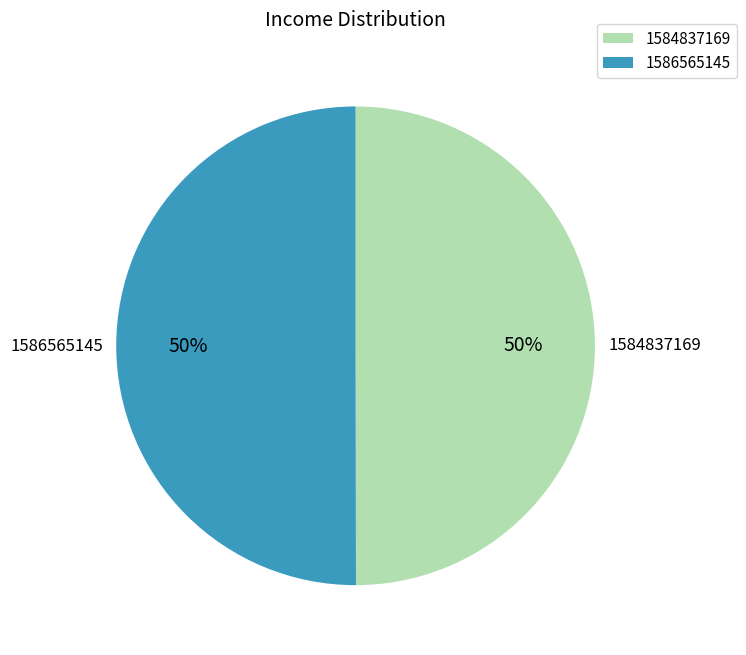

Is it true that 1586565145 is 62% of the pie?

False